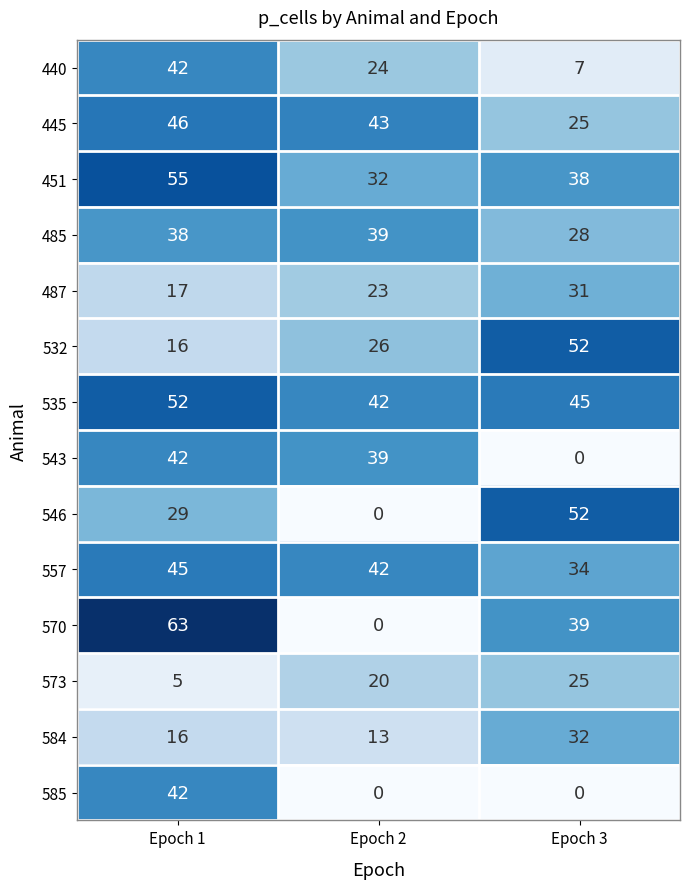

Which series has the largest total across all categories?

535